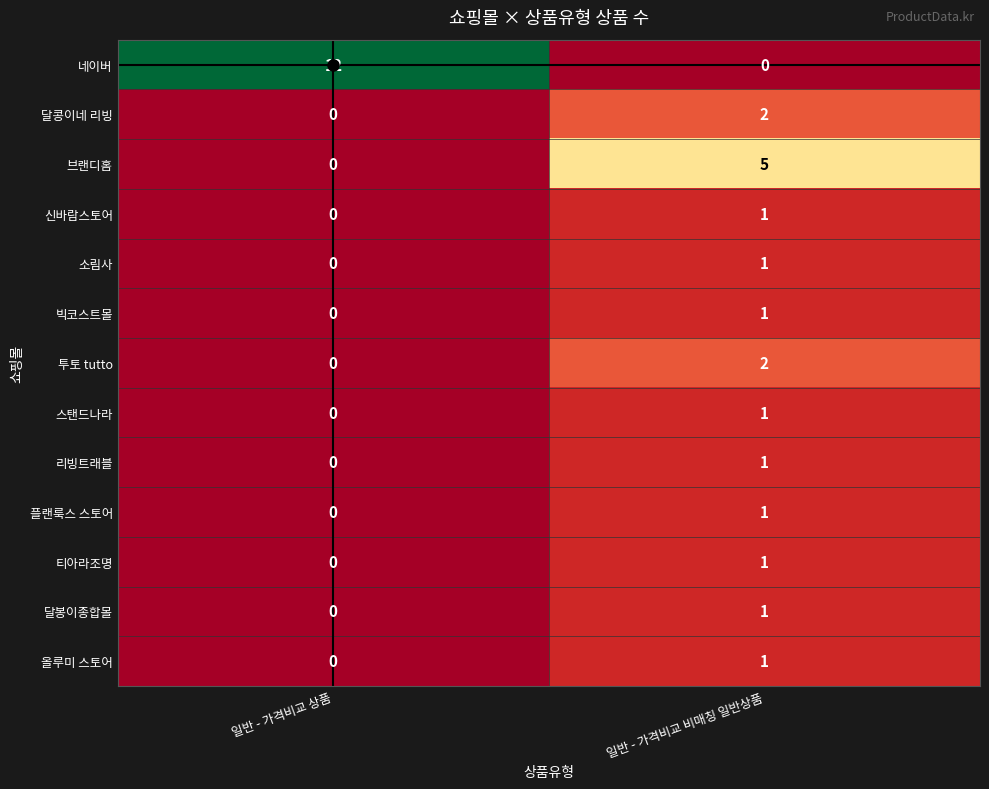

What is the greatest value displayed?

12